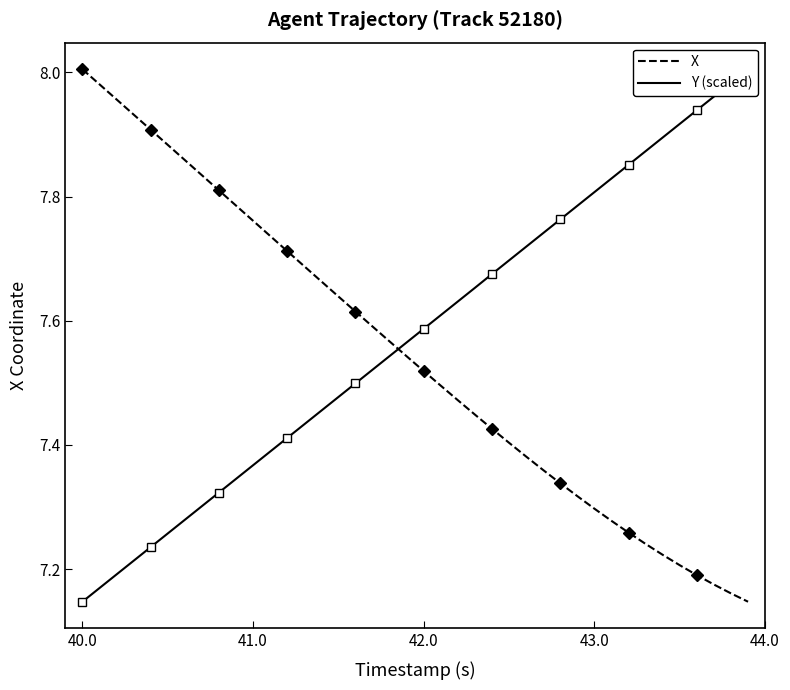

What are all the series names shown in the legend?

X, Y (scaled)